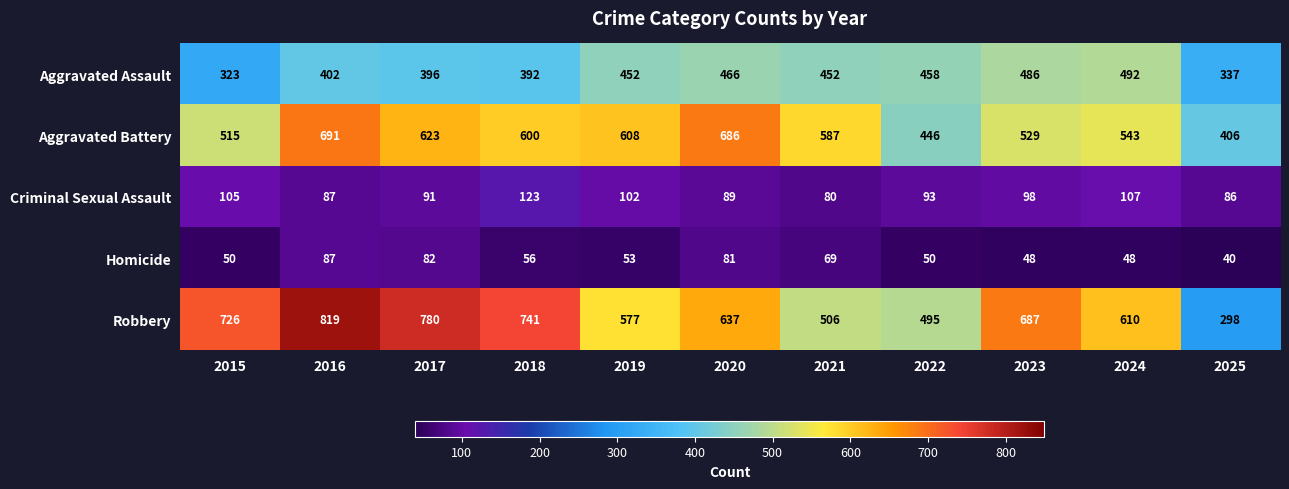

What is the spread (max minus min) of values at 2025?

366